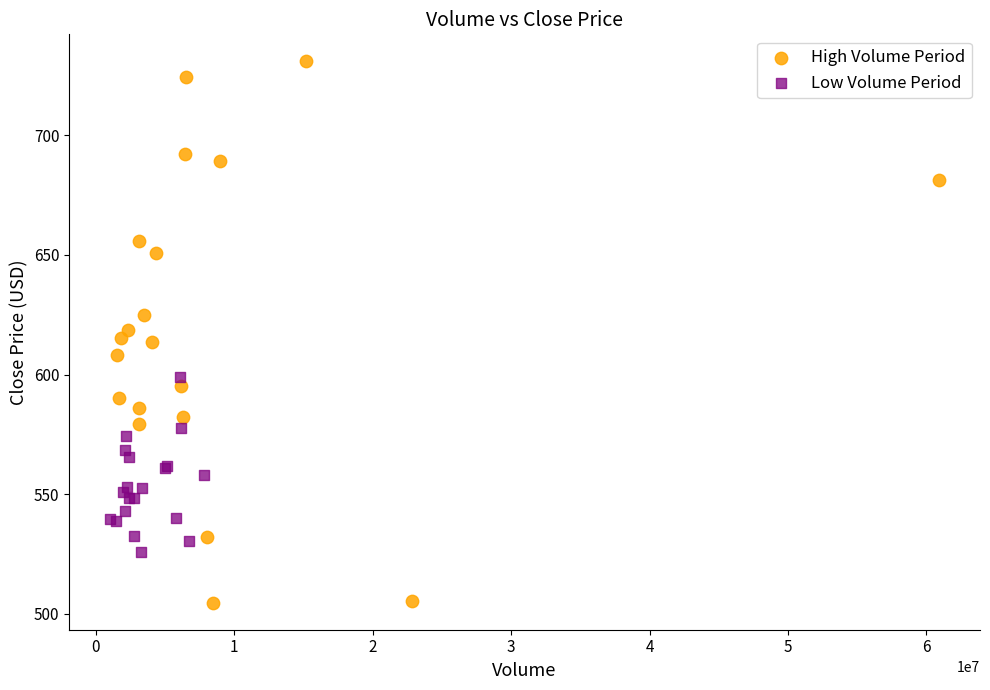

Which series reaches the minimum Y coordinate?

High Volume Period